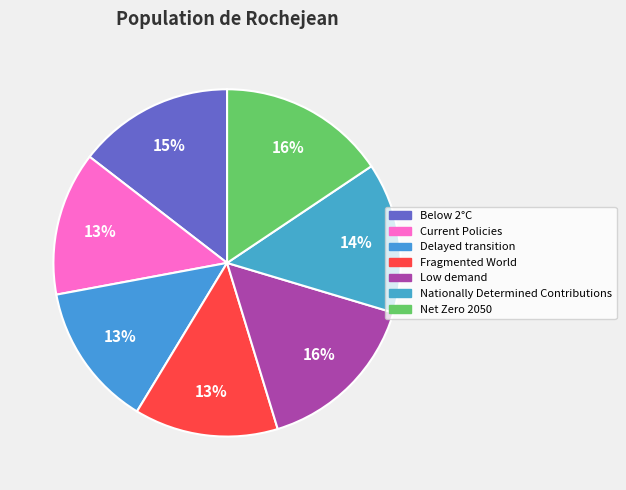

What is the total percentage of Net Zero 2050 and Current Policies?

29.0%